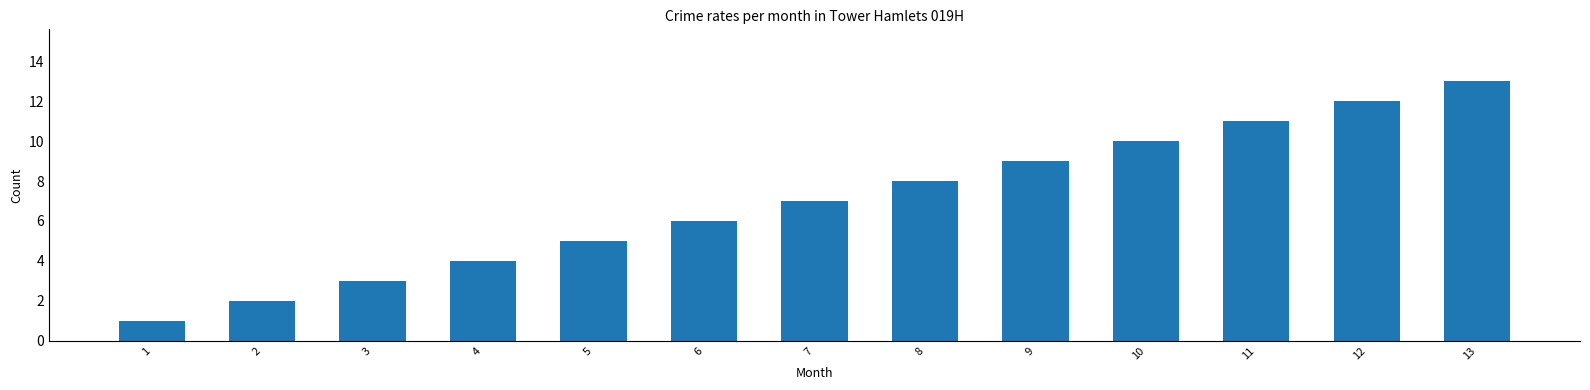

Which has a higher value, 13 or 5?

13